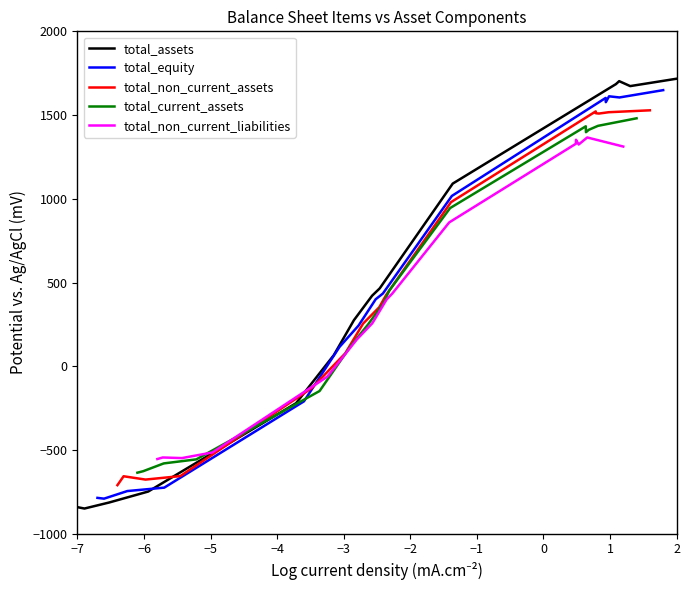

Is the value of total_non_current_liabilities at −4 greater than the value of total_assets at −6?

Yes